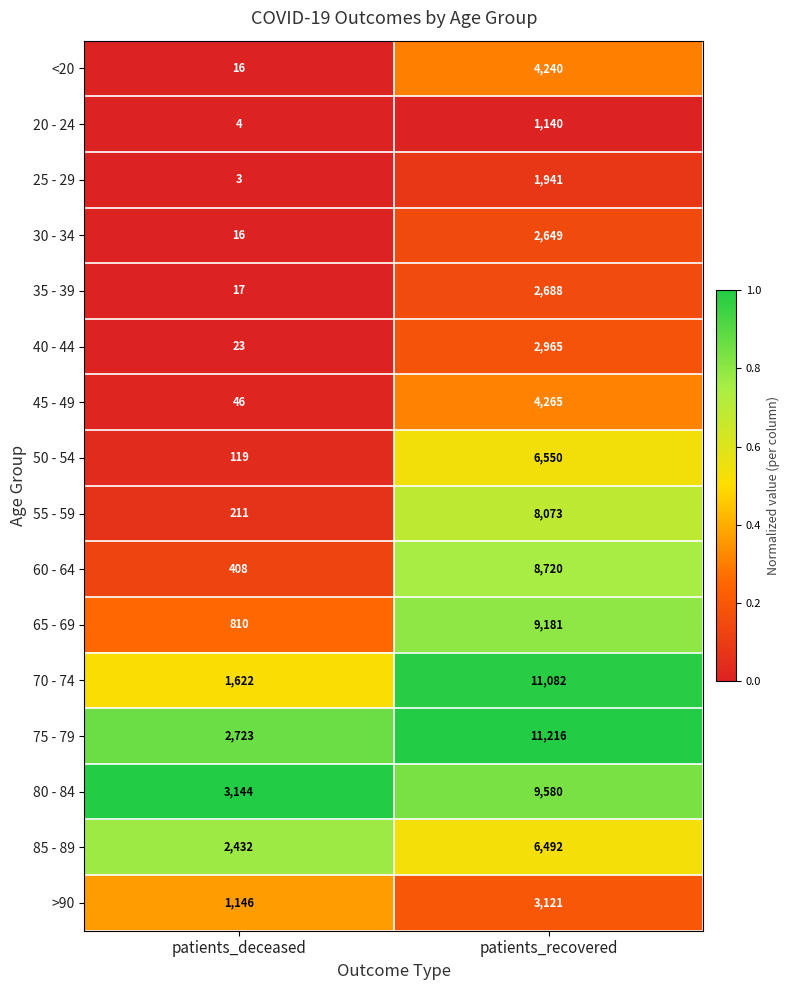

What is the greatest value displayed?

11216